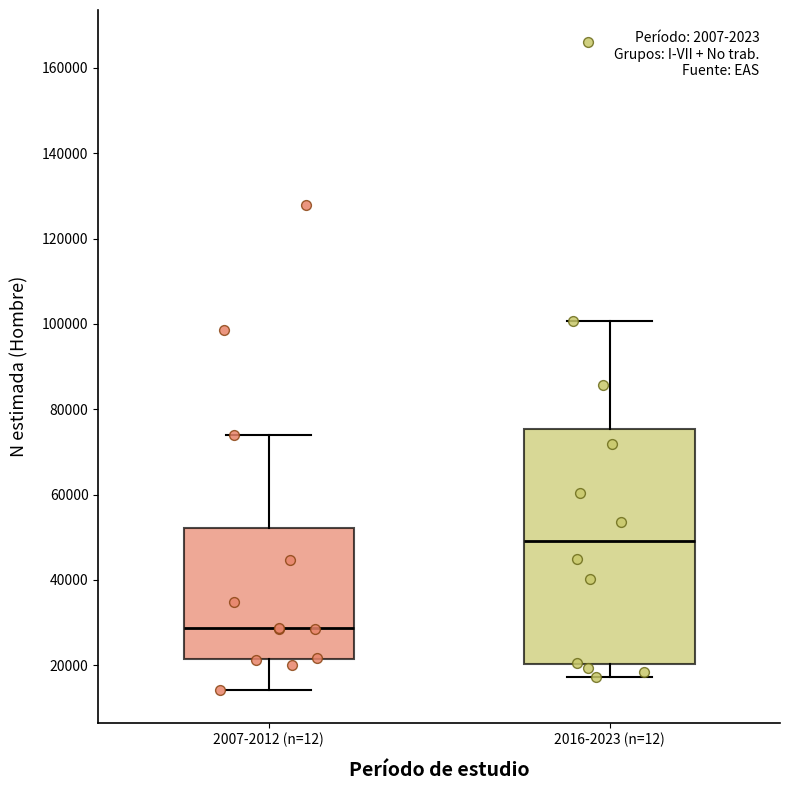

Comparing the boxes themselves (not the whiskers), which one is the tallest?

2016-2023 (n=12)